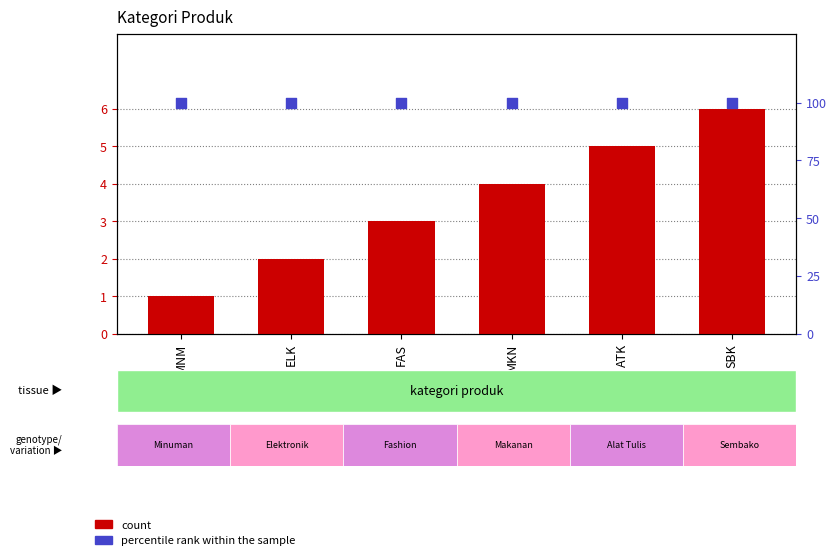

What are all the series names shown in the legend?

count, percentile rank within the sample